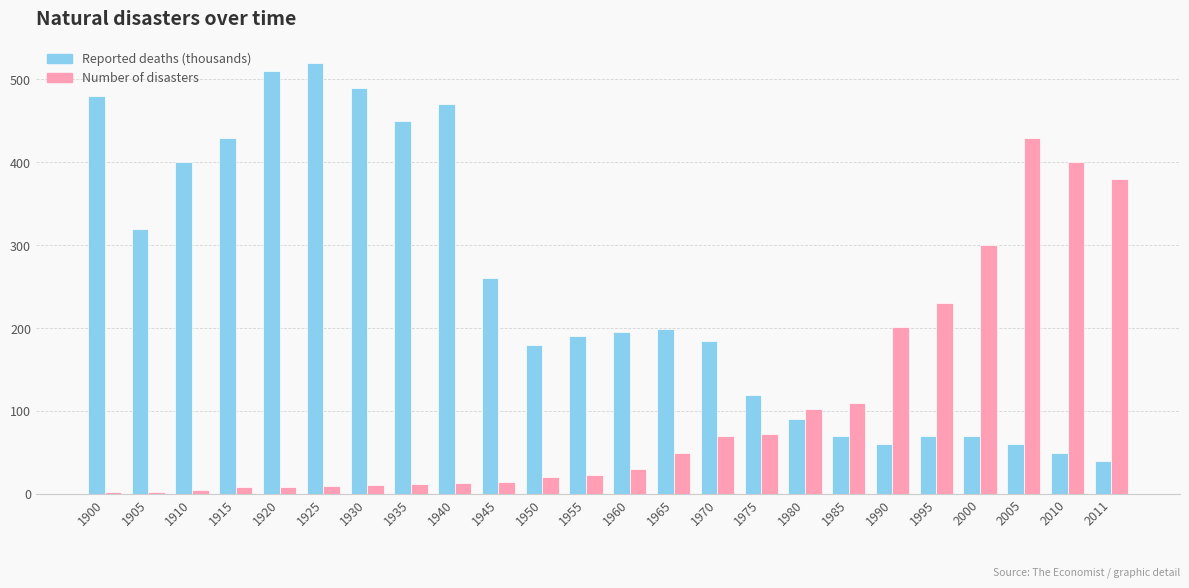

True or false: Reported deaths (thousands) has a value of 180 at 1950.

True